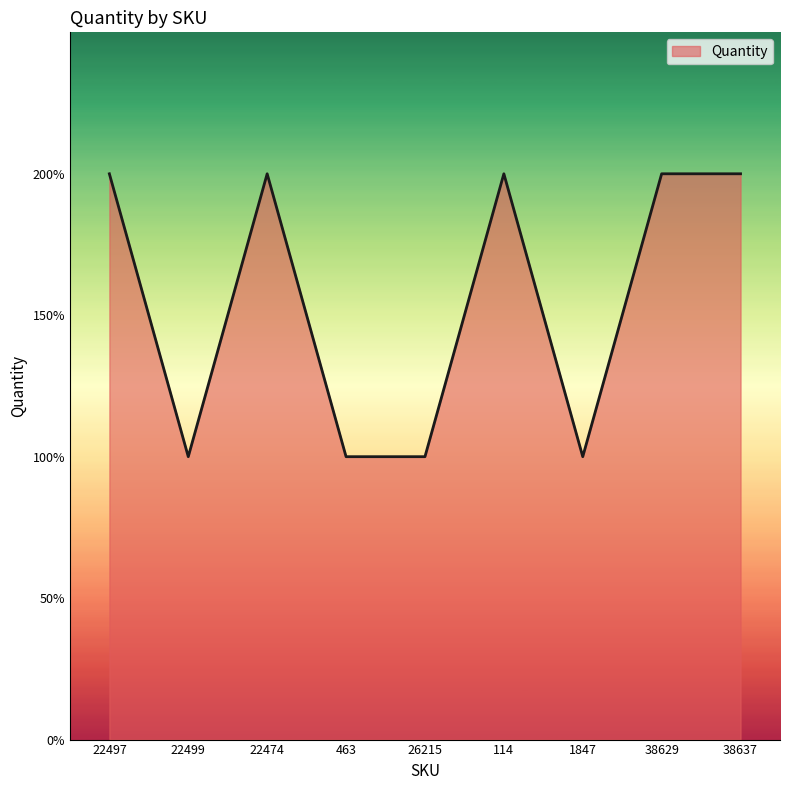

What is the difference between the second highest and second lowest values?

1